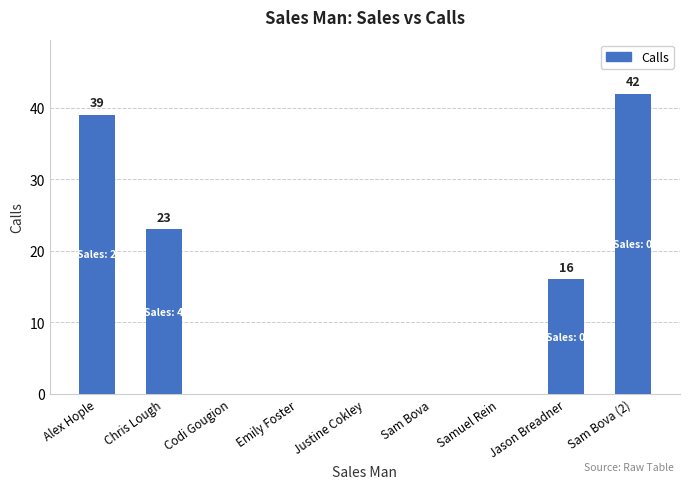

At which category does the chart reach its peak across all series?

Sam Bova (2)